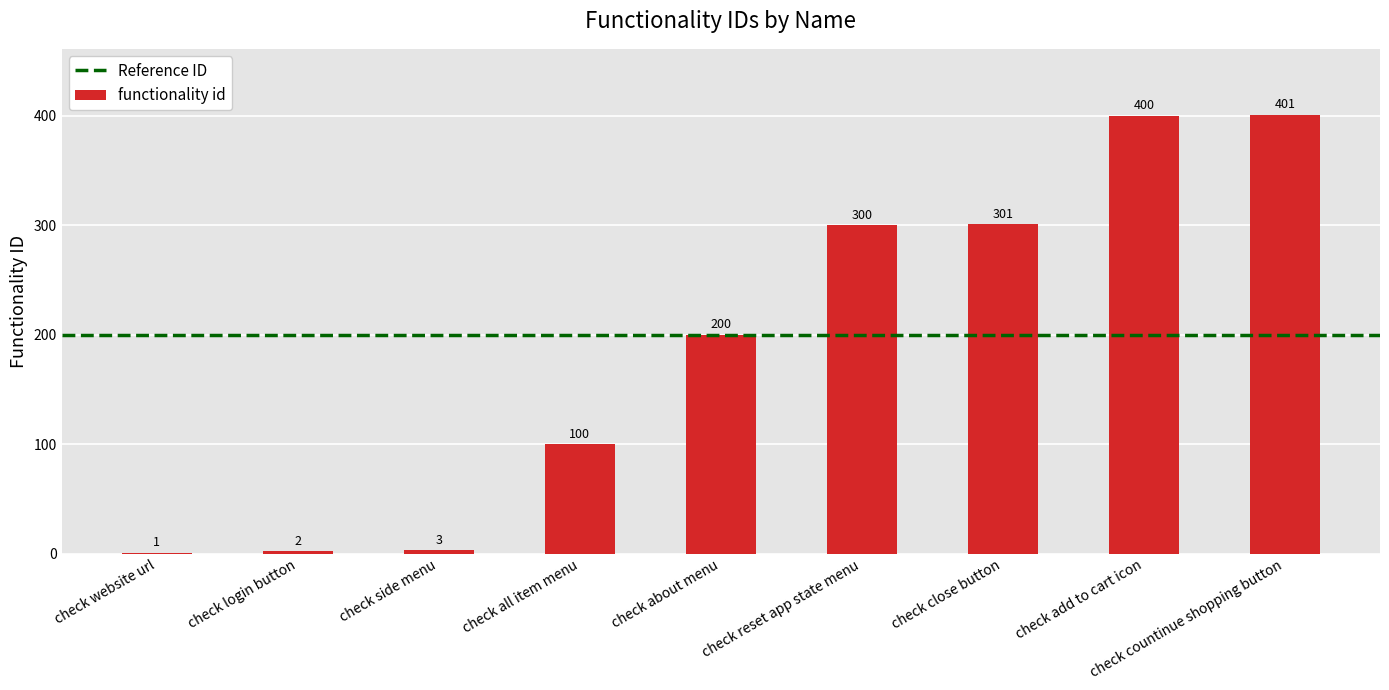

What is the greatest value displayed?

401